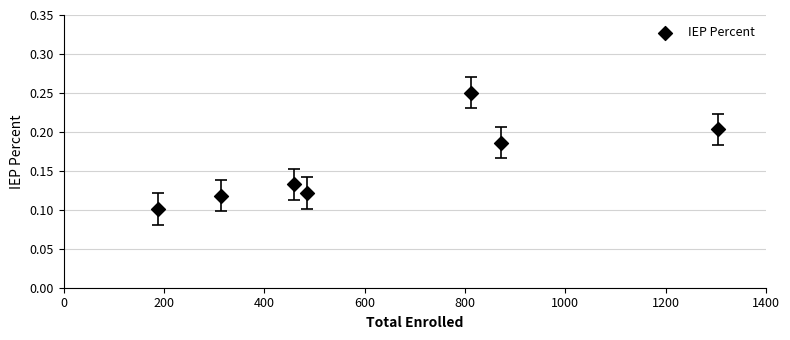

What is the average X value?

633.1